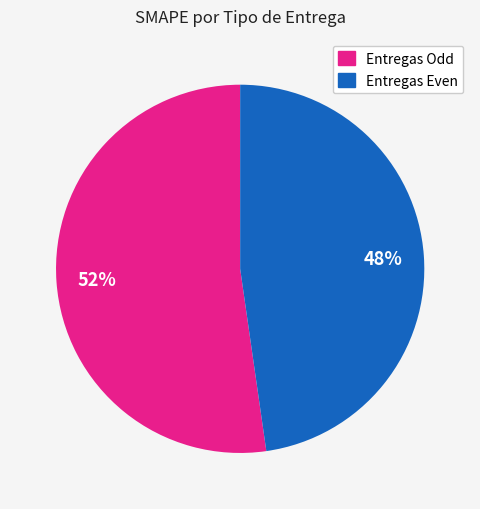

Is there a majority slice in this chart?

Yes